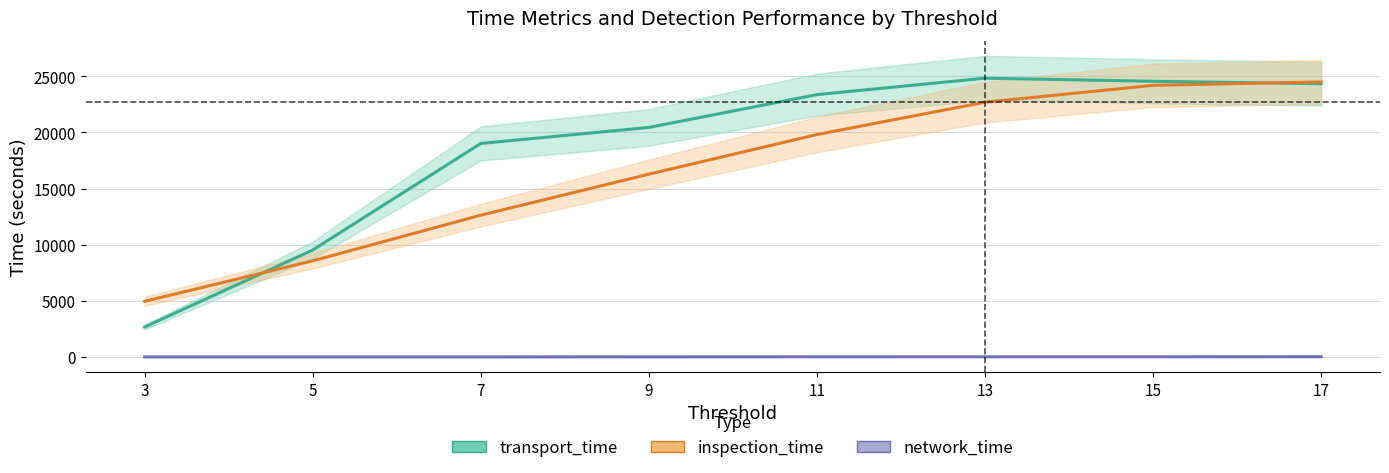

Rank the series by their maximum value, from highest to lowest.

transport_time, inspection_time, network_time